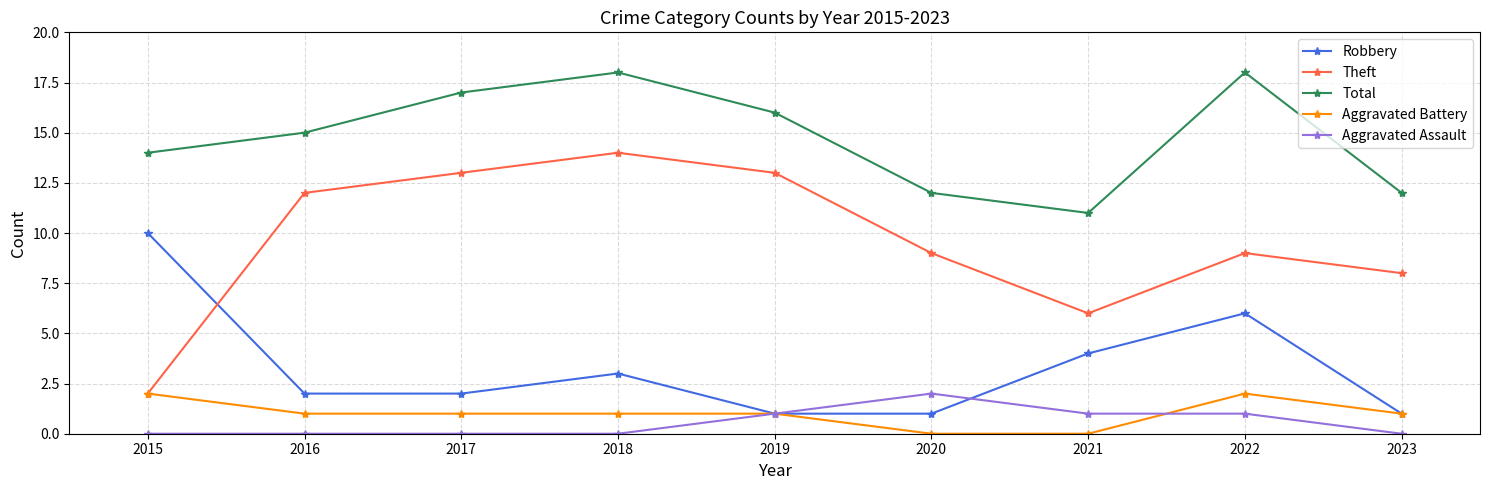

What is the difference between the maximum and minimum values in the Aggravated Battery series?

2